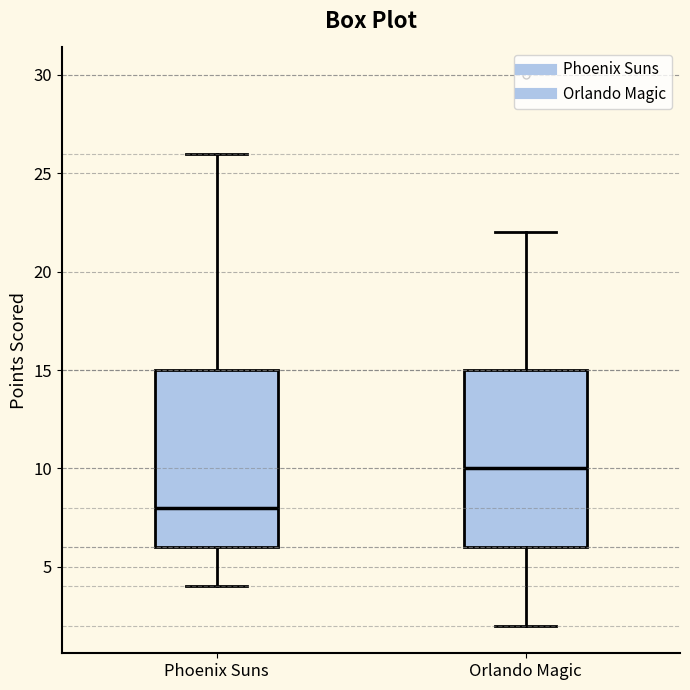

Reading left to right, transcribe this box plot: for each box, give where its median line is, the range the box spans, and where its two whiskers end, as read against the y-axis. The values are not printed on the chart, so give them approximately, as read against the axis.

Phoenix Suns: median 8, box 6 to 15, whiskers 4 to 26
Orlando Magic: median 10, box 6 to 15, whiskers 2 to 22